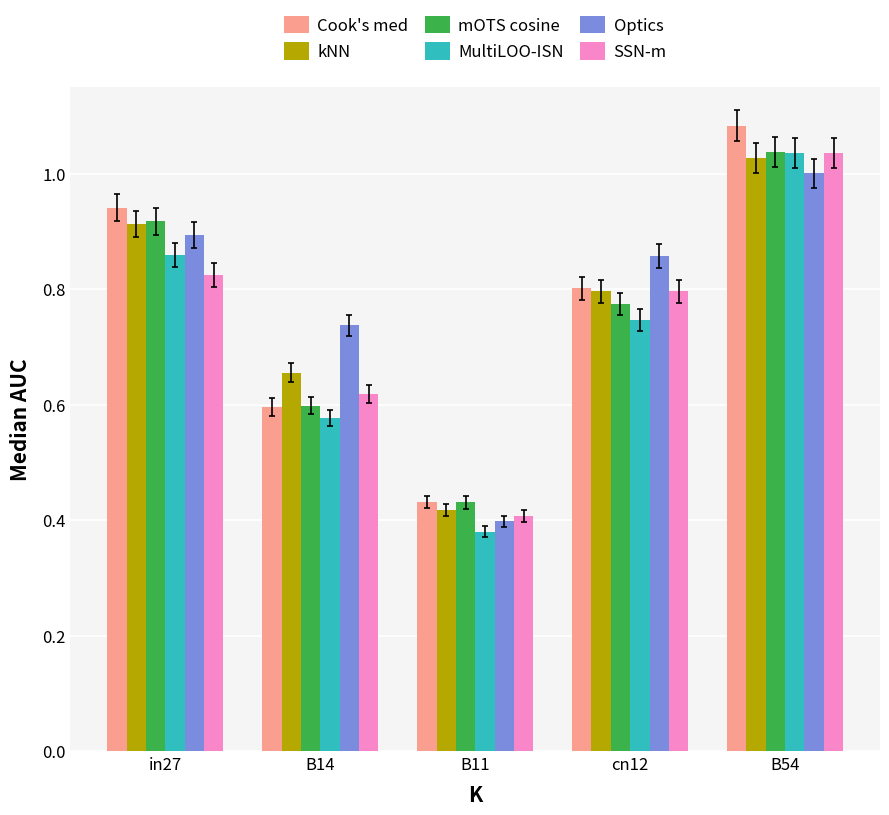

What is the sum of all SSN-m values?

3.7